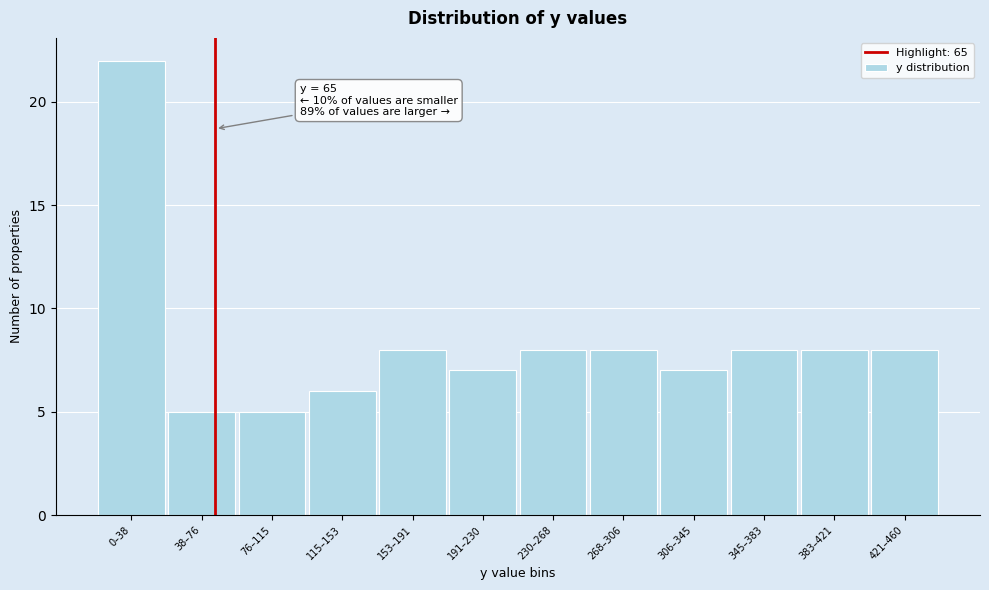

Reading right to left, what are all the values shown in this chart?

8	8	8	7	8	8	7	8	6	5	5	22